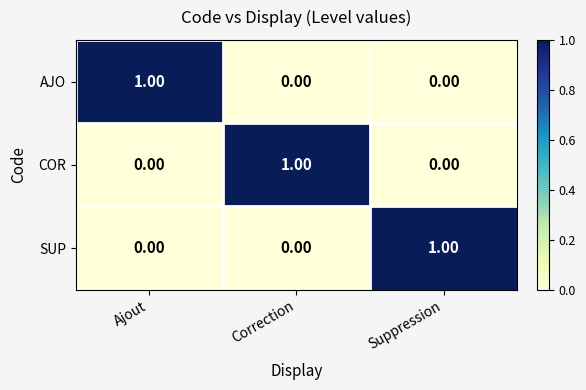

Which category has the highest value in the COR series?

Correction